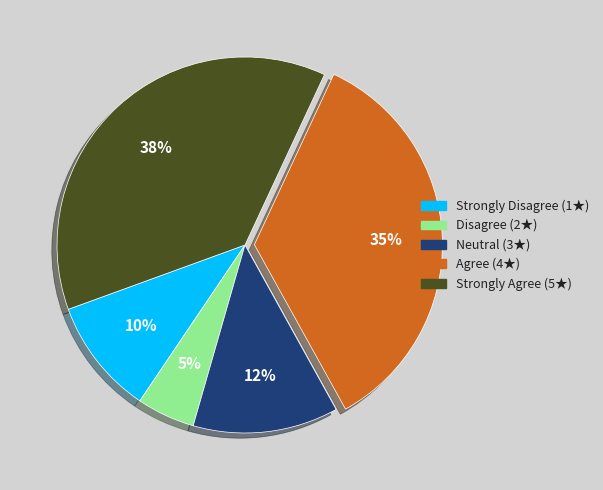

To the nearest percent, what is the average slice percentage?

20%